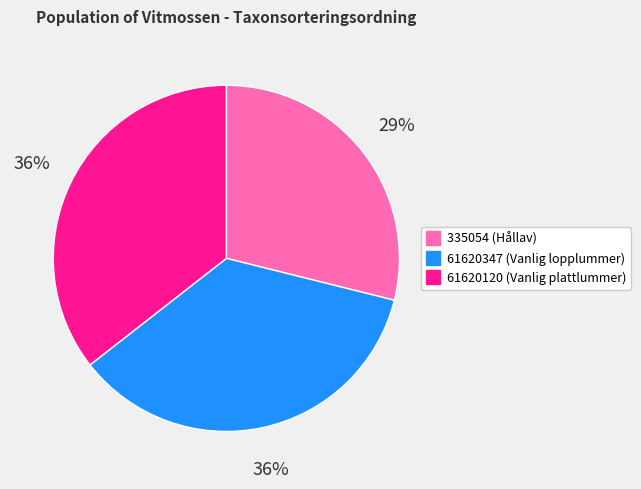

How many segments does this pie chart have?

3